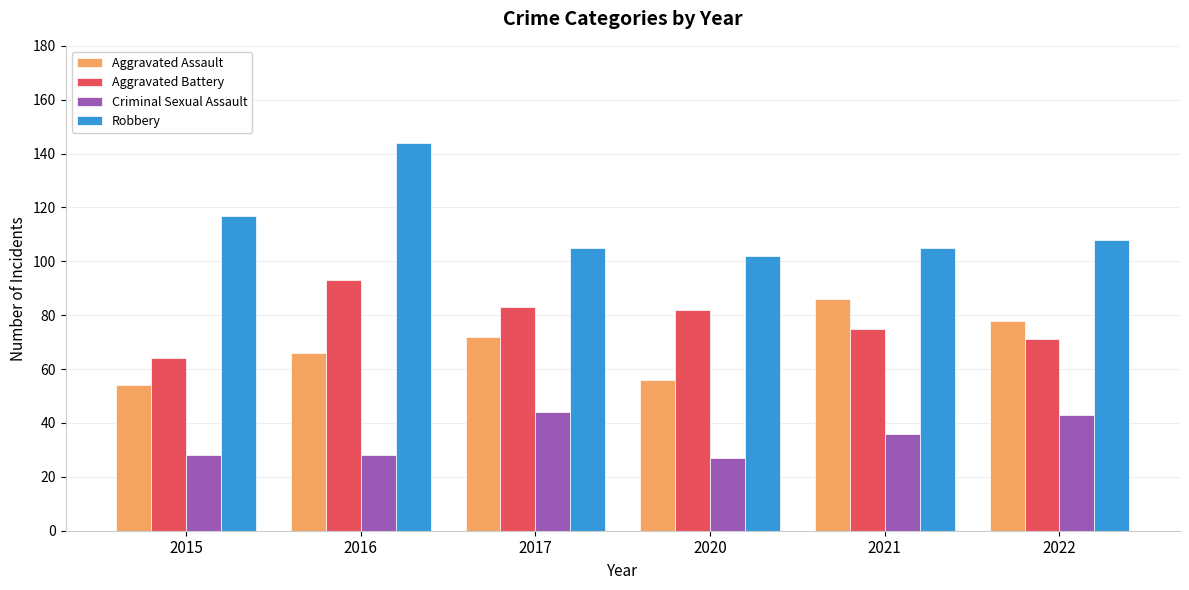

What is the minimum value for Criminal Sexual Assault?

27